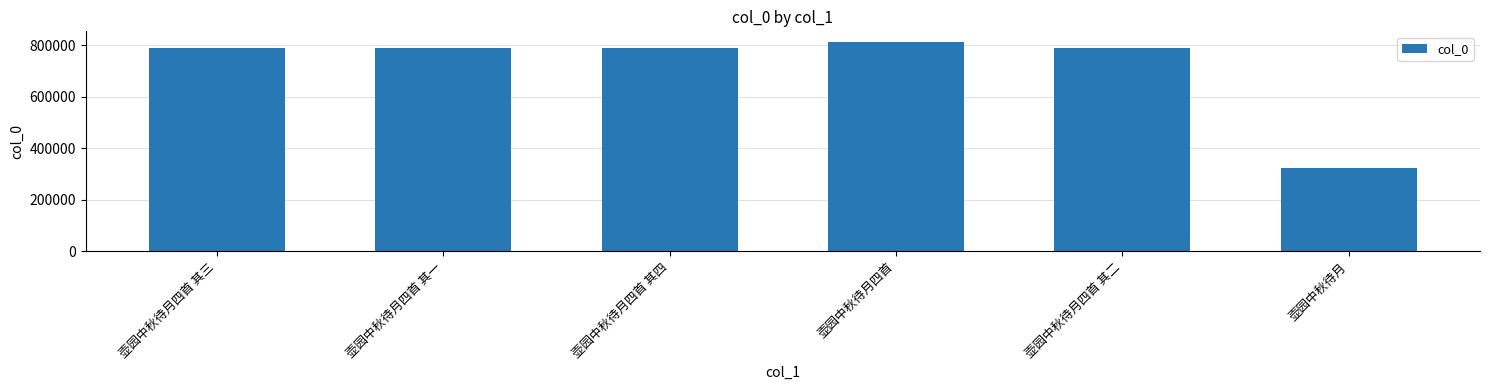

Is it true that the value at 壶园中秋待月四首 其三 is 428965?

False